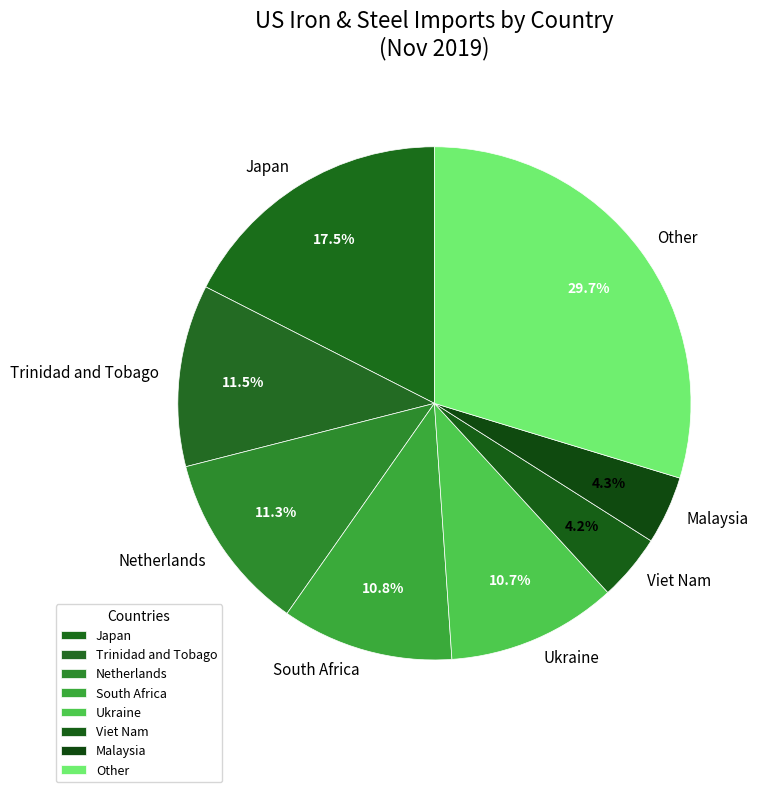

The Trinidad and Tobago slice represents 1% of the pie. True or false?

False